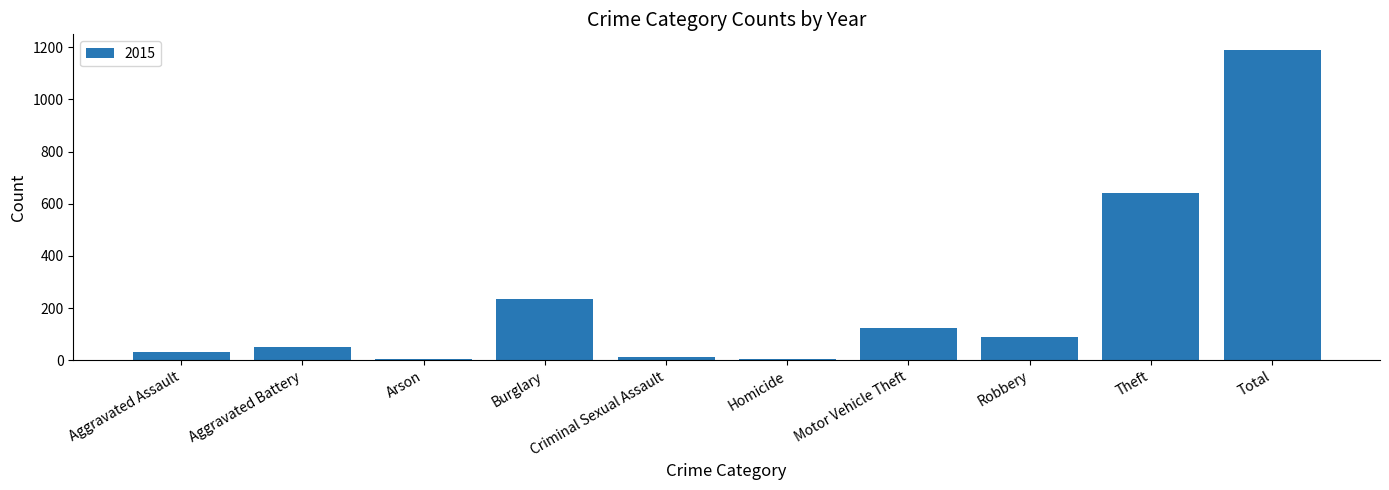

Is it true that the value at Robbery is 87?

True